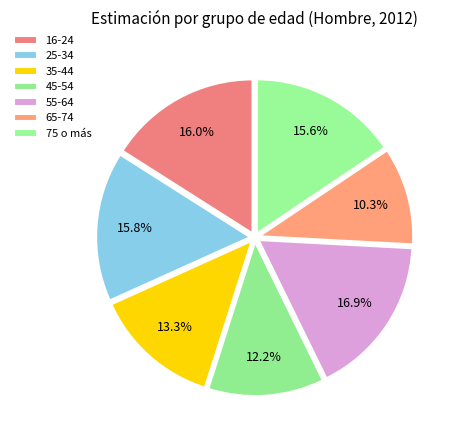

To the nearest percent, what is the difference between the largest and smallest slice percentages?

7%